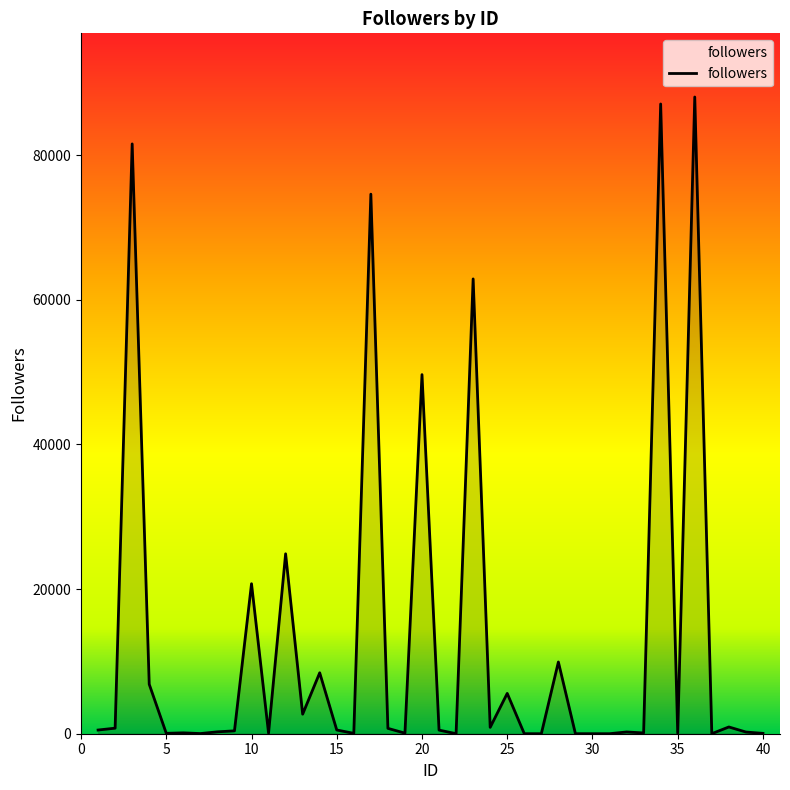

What is the greatest value displayed?

88032